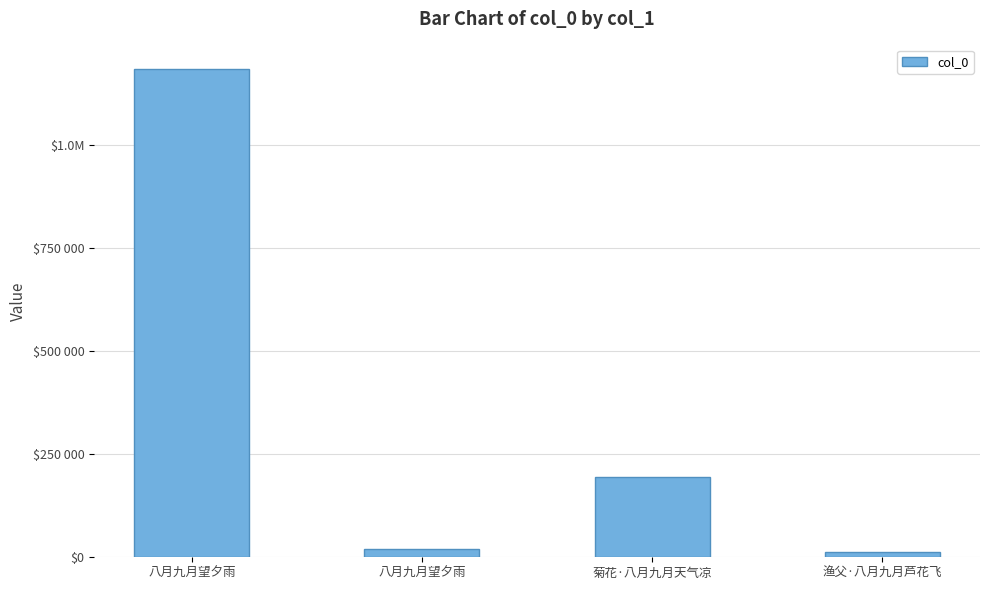

What is the sum of the values at 八月九月望夕雨 and 八月九月望夕雨?

1205082